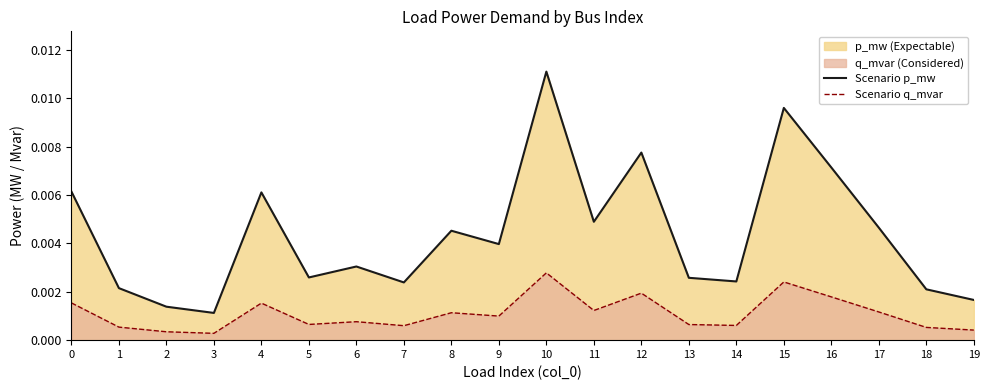

Rank the series at 16 from highest to lowest value.

Scenario p_mw, Scenario q_mvar